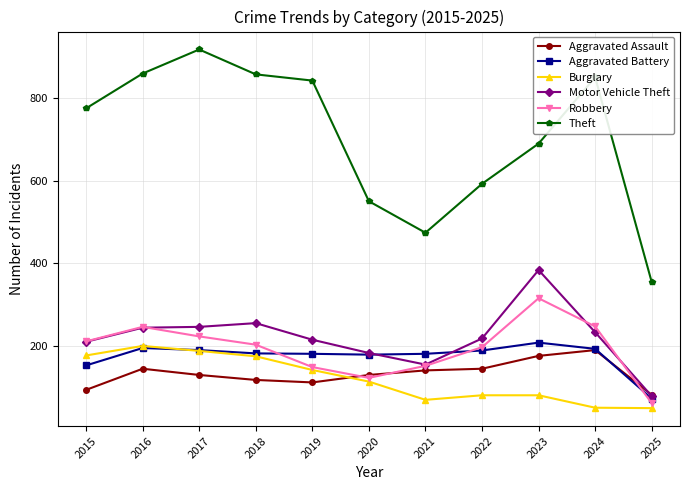

The value of Robbery at 2025 is 63. True or false?

True